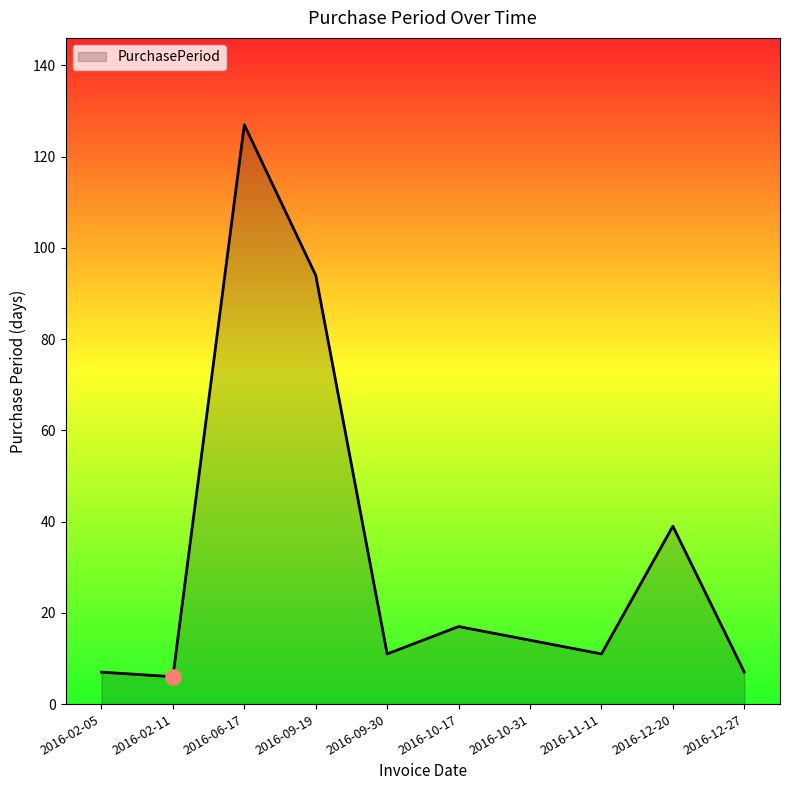

What is the change in value from 2016-02-05 to 2016-10-31?

+7